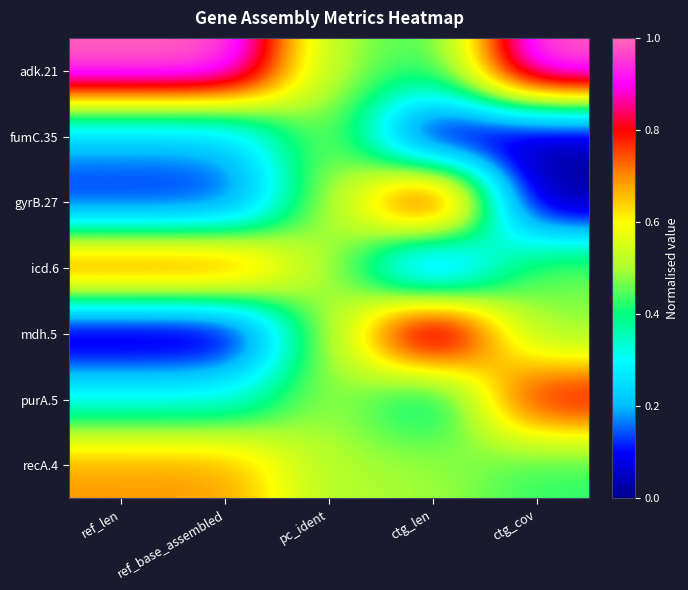

Reading left to right, what are all the values shown in this chart?

adk.21: ref_len=1.0	ref_base_assembled=1.0	pc_ident=0.5	ctg_len=0.4	ctg_cov=1.0
fumC.35: ref_len=0.2	ref_base_assembled=0.2	pc_ident=0.5	ctg_len=0.0	ctg_cov=0.0
gyrB.27: ref_len=0.1	ref_base_assembled=0.1	pc_ident=0.5	ctg_len=0.9	ctg_cov=0.0
icd.6: ref_len=0.8	ref_base_assembled=0.8	pc_ident=0.5	ctg_len=0.1	ctg_cov=0.5
mdh.5: ref_len=0.0	ref_base_assembled=0.0	pc_ident=0.5	ctg_len=1.0	ctg_cov=0.5
purA.5: ref_len=0.3	ref_base_assembled=0.3	pc_ident=0.5	ctg_len=0.3	ctg_cov=0.8
recA.4: ref_len=0.7	ref_base_assembled=0.7	pc_ident=0.5	ctg_len=0.5	ctg_cov=0.4